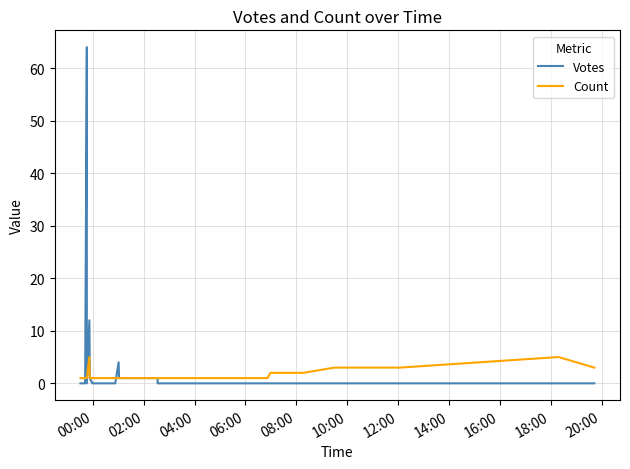

True or false: Count has a value of 1 at 20:00.

False